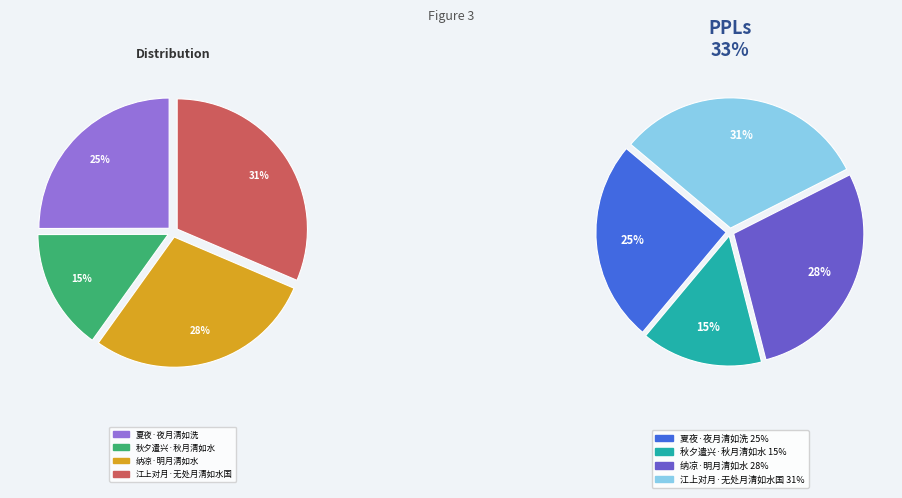

What is the smallest slice in the pie chart?

秋夕遣兴·秋月清如水